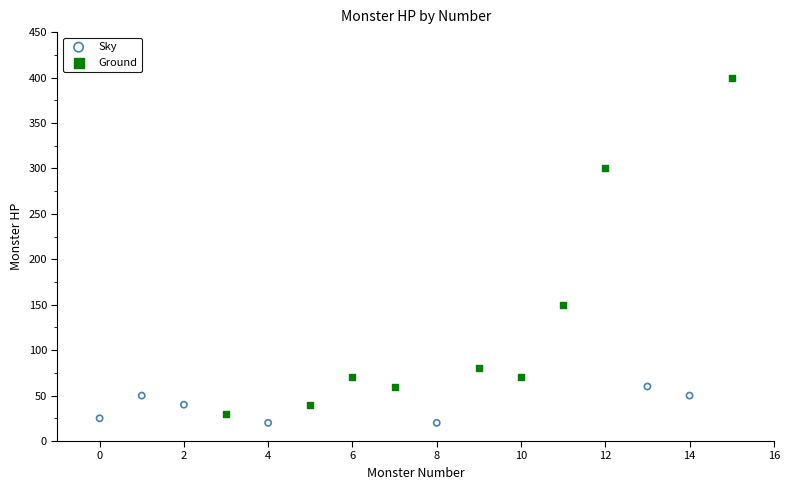

Which series contains the highest Y value?

Ground